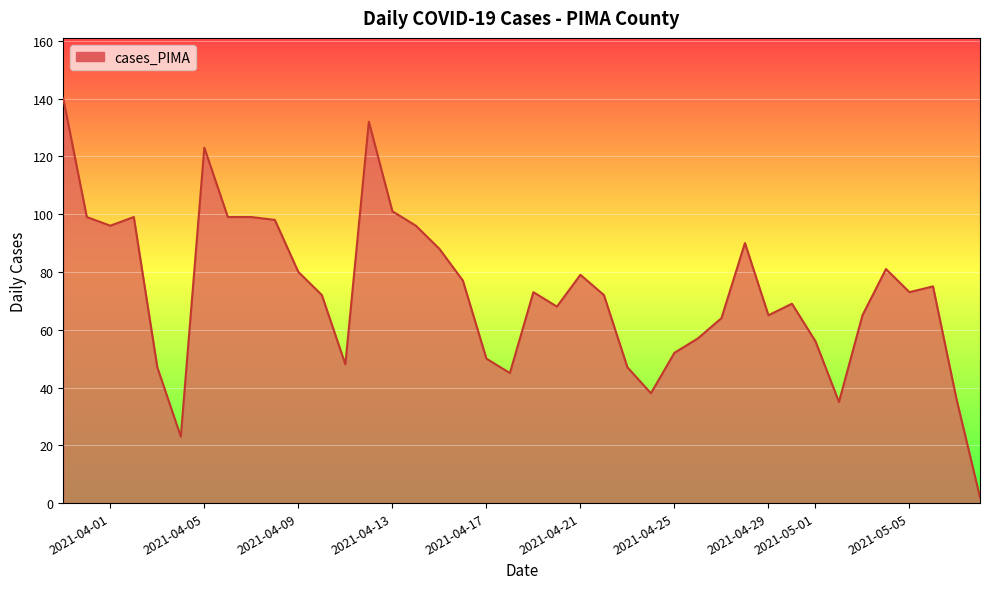

What is the maximum value shown in the chart?

140